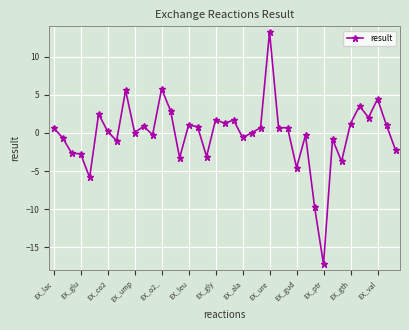

What is the value of the 34th point from the left?

1.2